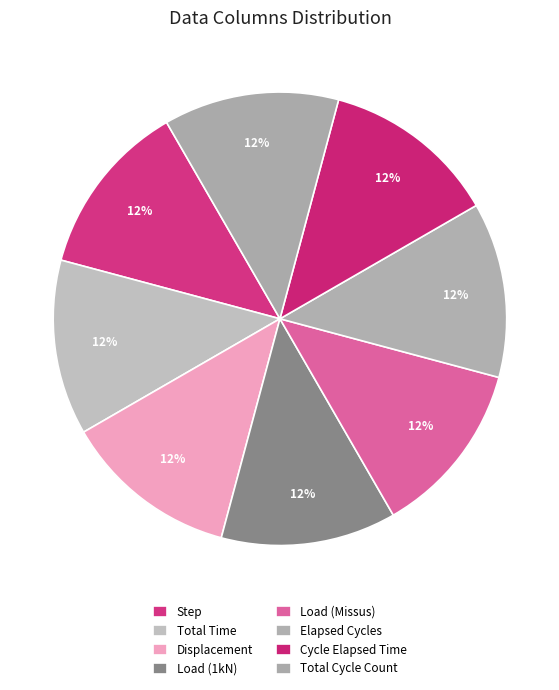

How many slices are in this pie chart?

8